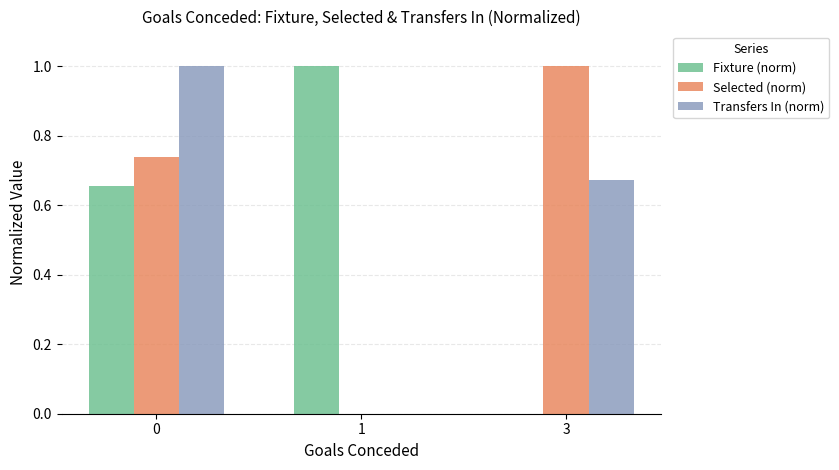

What is the sum of all Selected (norm) values?

1.7